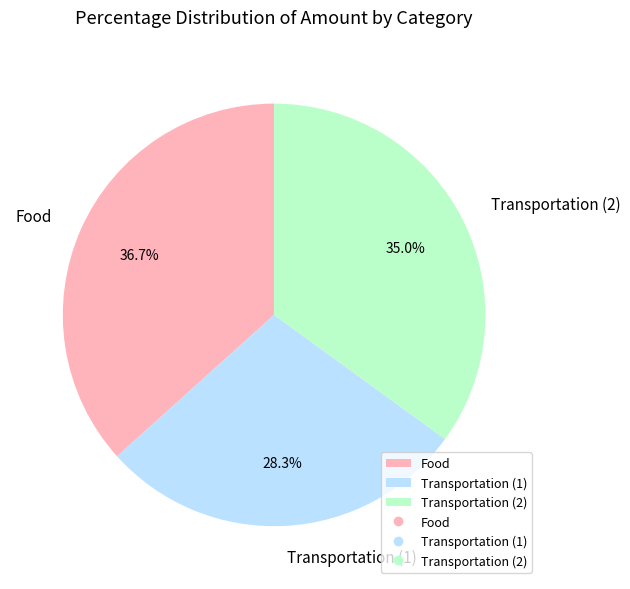

Is it true that Food is 37% of the pie?

True